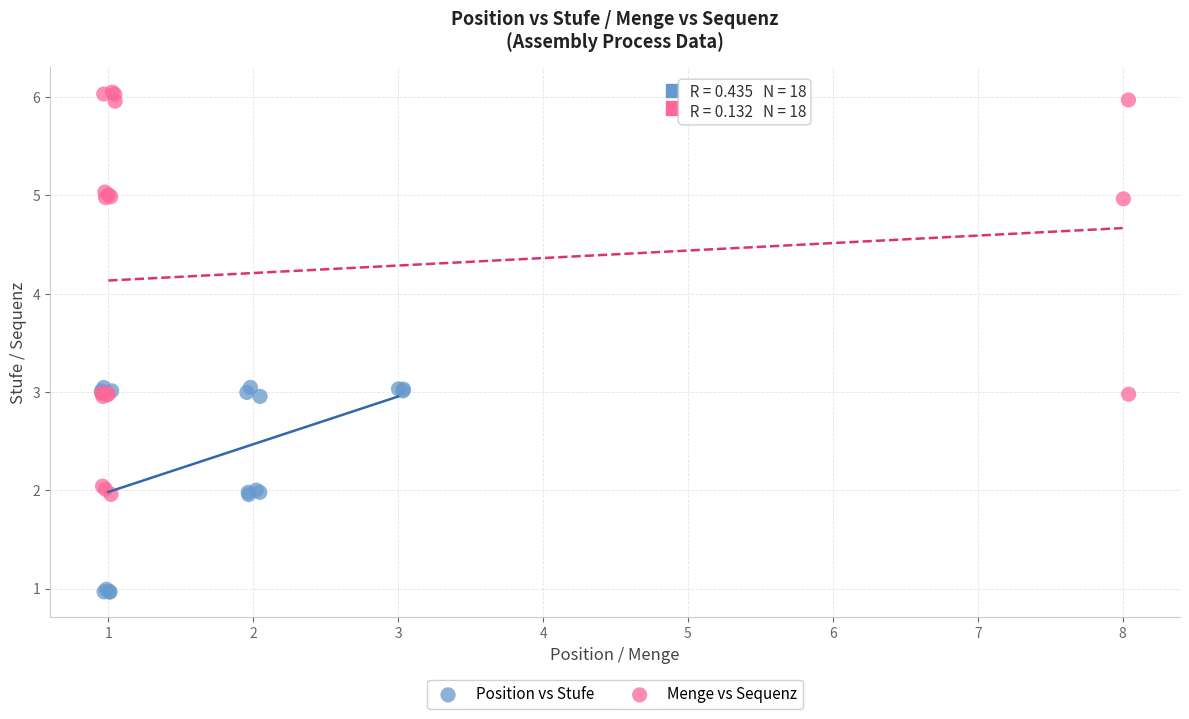

Which series has the widest spread of Y values?

Menge vs Sequenz